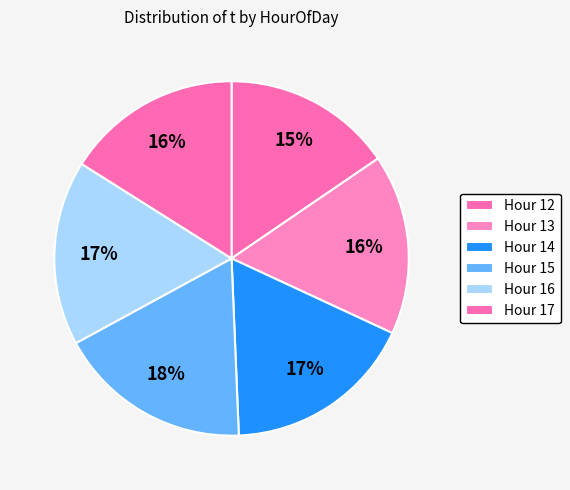

How many segments does this pie chart have?

6